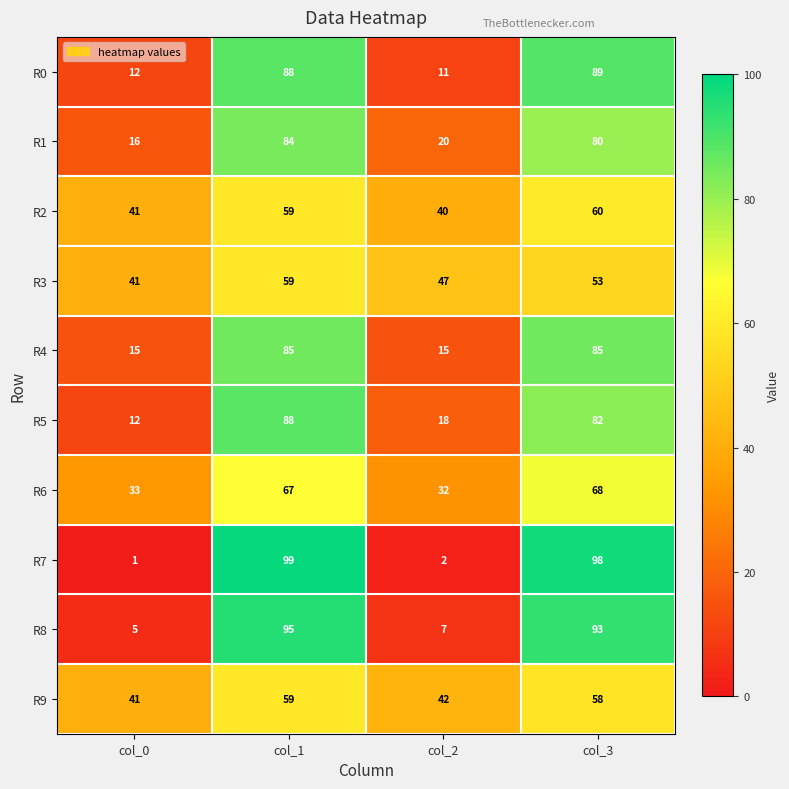

What is the maximum value shown in the chart?

99